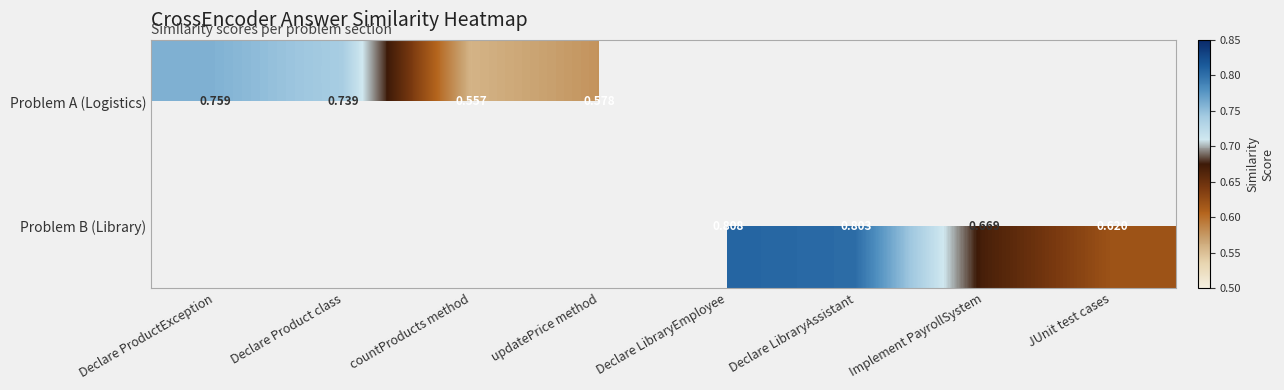

Is the value of Problem B (Library) at Declare LibraryAssistant greater than the value of Problem A (Logistics) at updatePrice method?

Yes